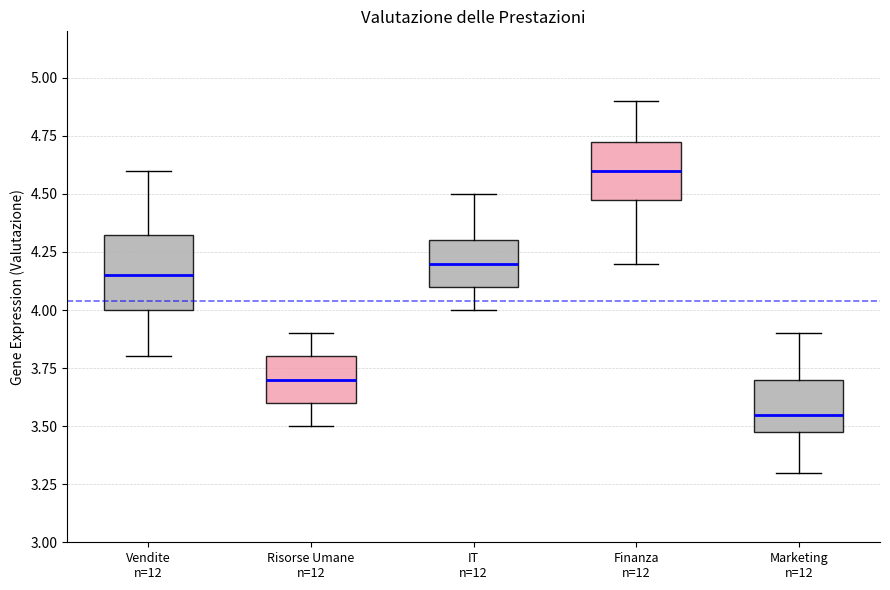

Where is the lower edge of the box for Vendite n=12 on the y-axis? The values are not printed on the chart, so give them approximately, as read against the axis.

4.00